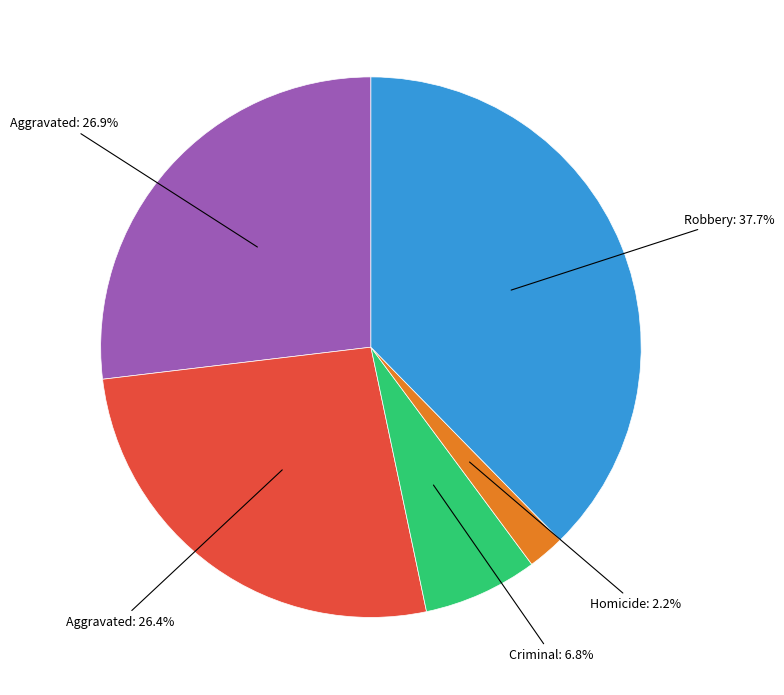

How many segments does this pie chart have?

5